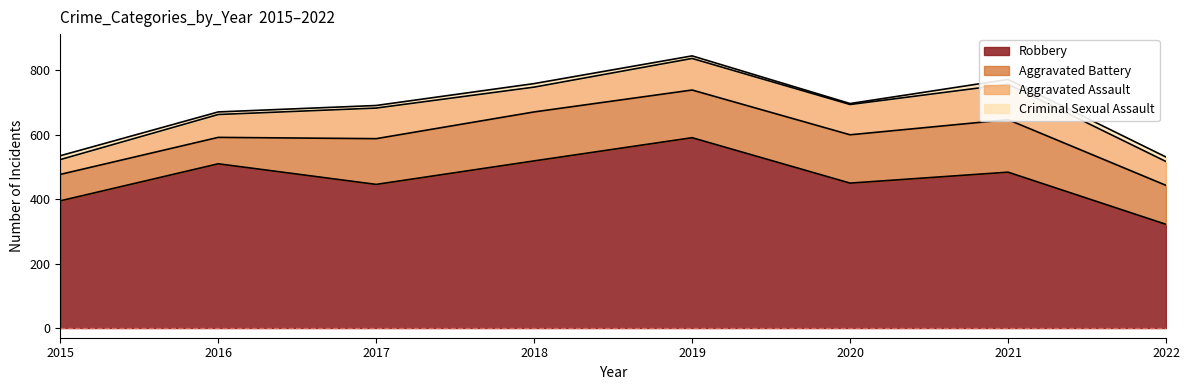

Reading right to left, transcribe all the data shown in this chart.

Aggravated Assault: 74	110	94	98	77	95	71	46
Aggravated Battery: 121	163	150	148	152	142	82	82
Criminal Sexual Assault: 14	15	3	8	11	8	8	12
Robbery: 322	484	450	591	519	446	510	395